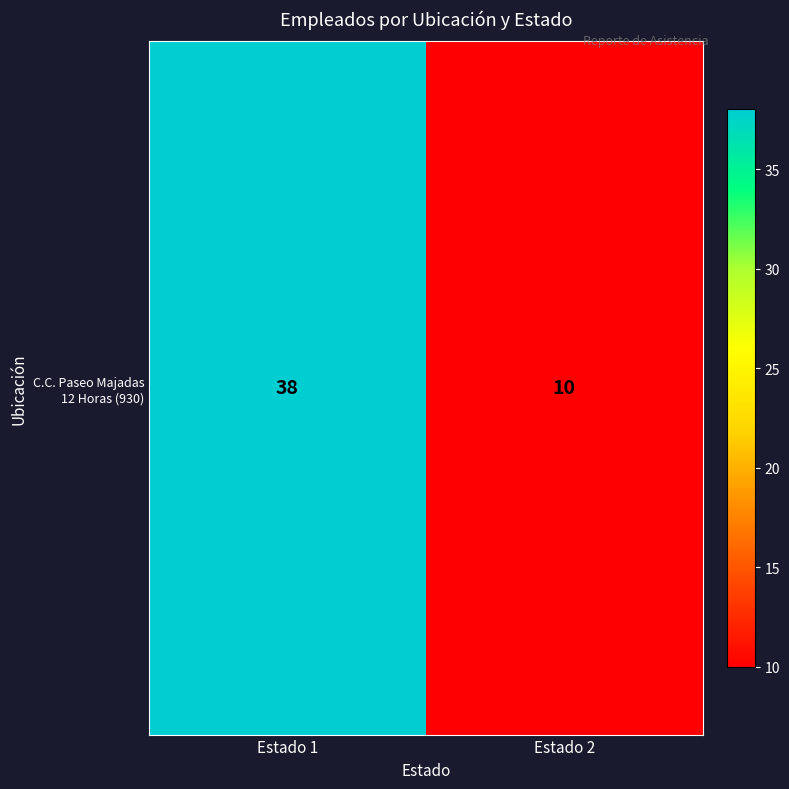

Count the values in the range 10 to 38.

2